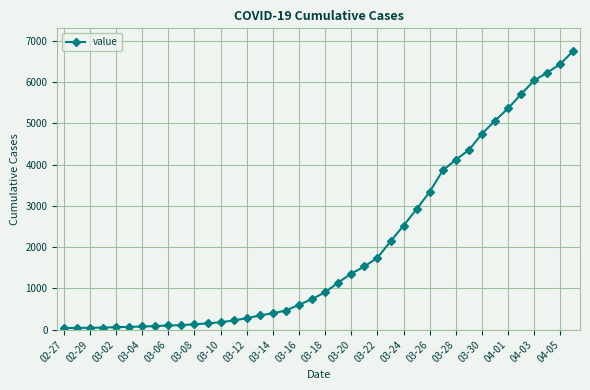

How many data points are less than 909?

20